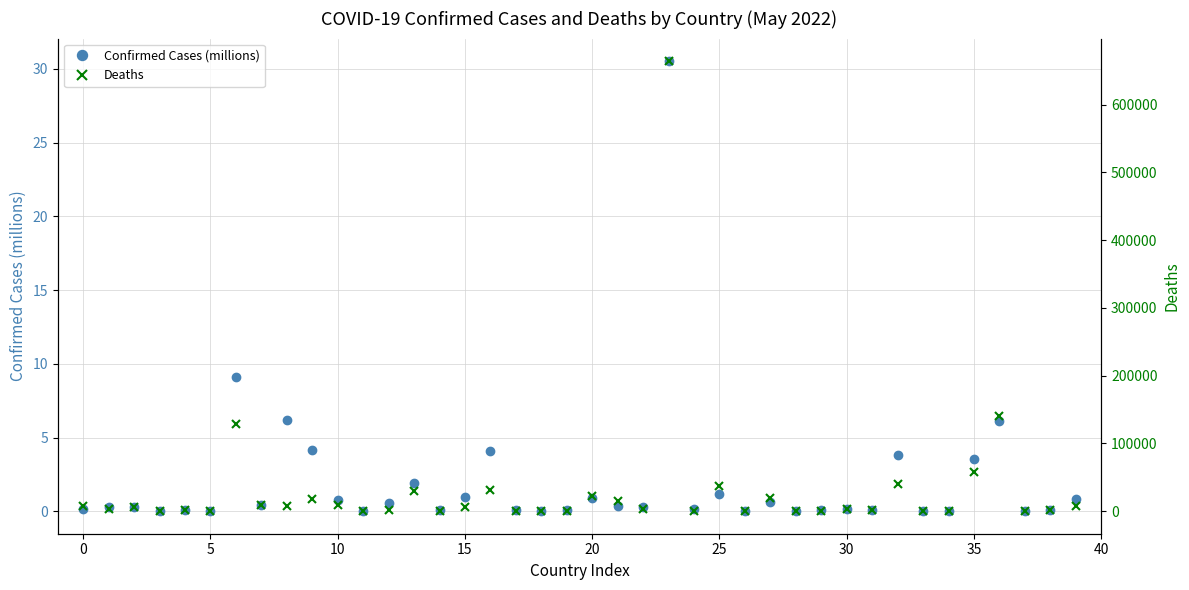

Is the value of Confirmed Cases (millions) at 10 greater than the value of Deaths at 14?

No